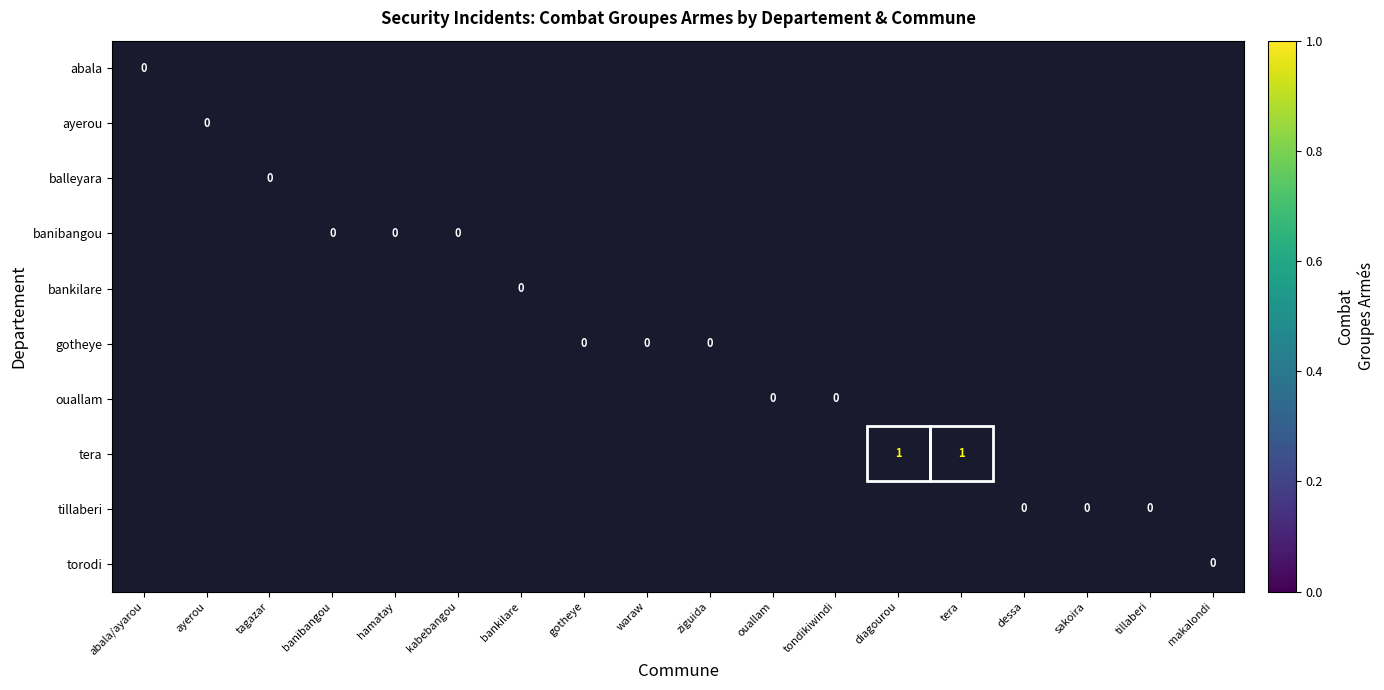

True or false: balleyara has a value of -1 at tondikiwindi.

True